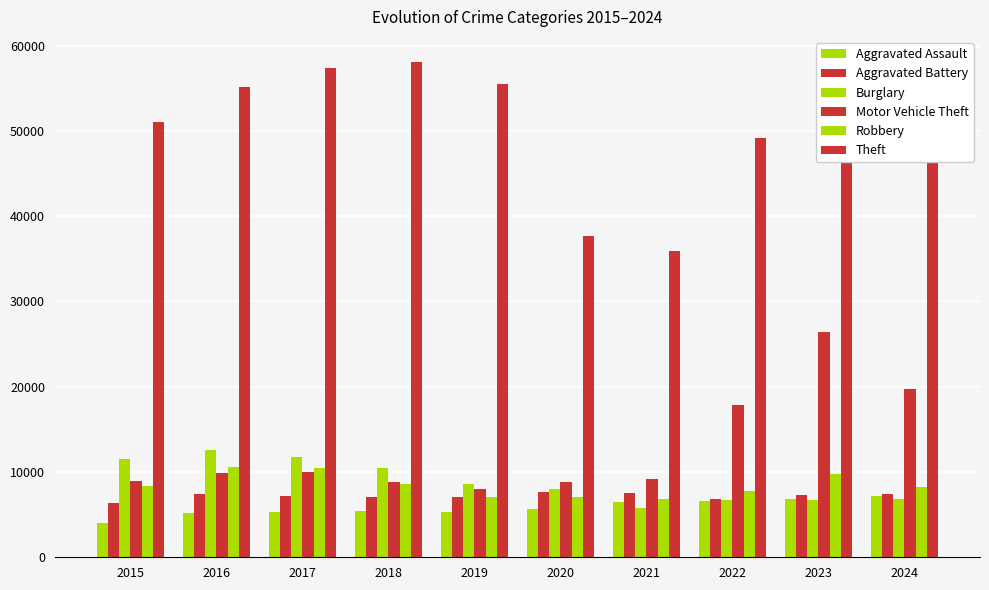

Which category has the lowest value in the Burglary series?

2021